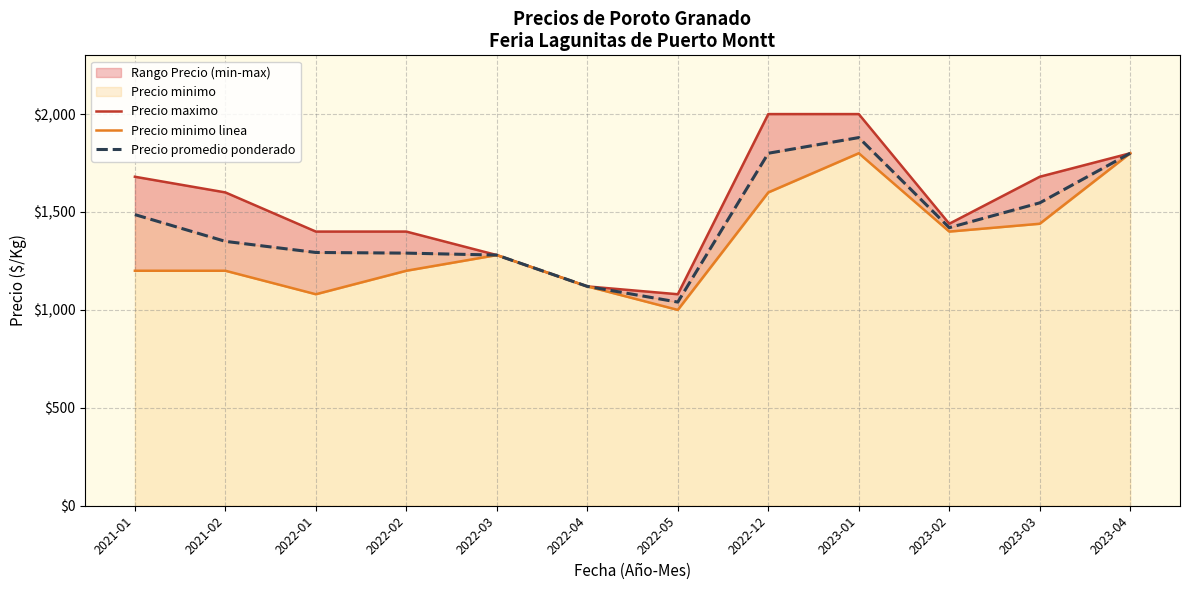

True or false: Precio minimo linea and Precio maximo intersect in this chart.

False